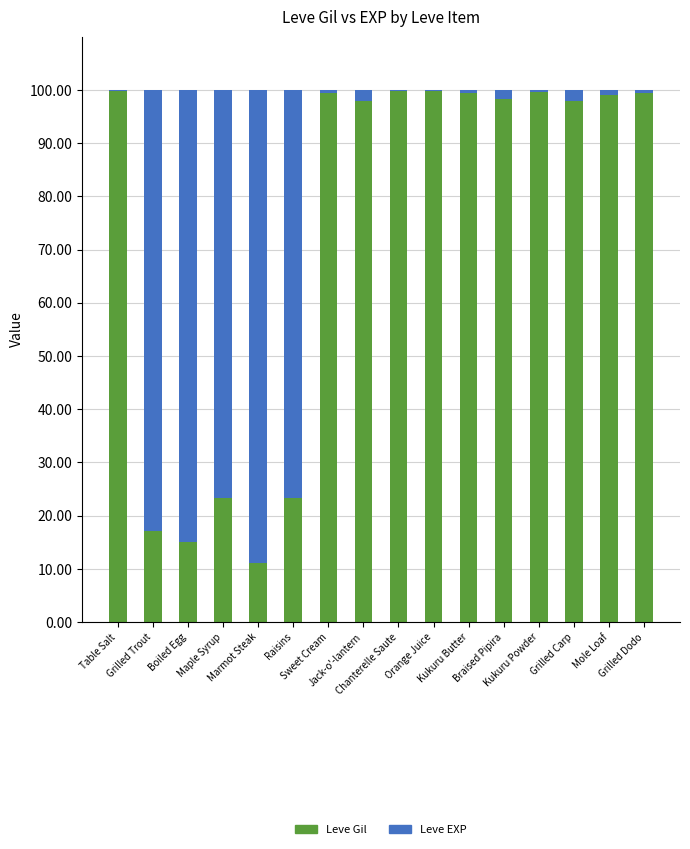

How many values in the Leve Gil series exceed 99?

8